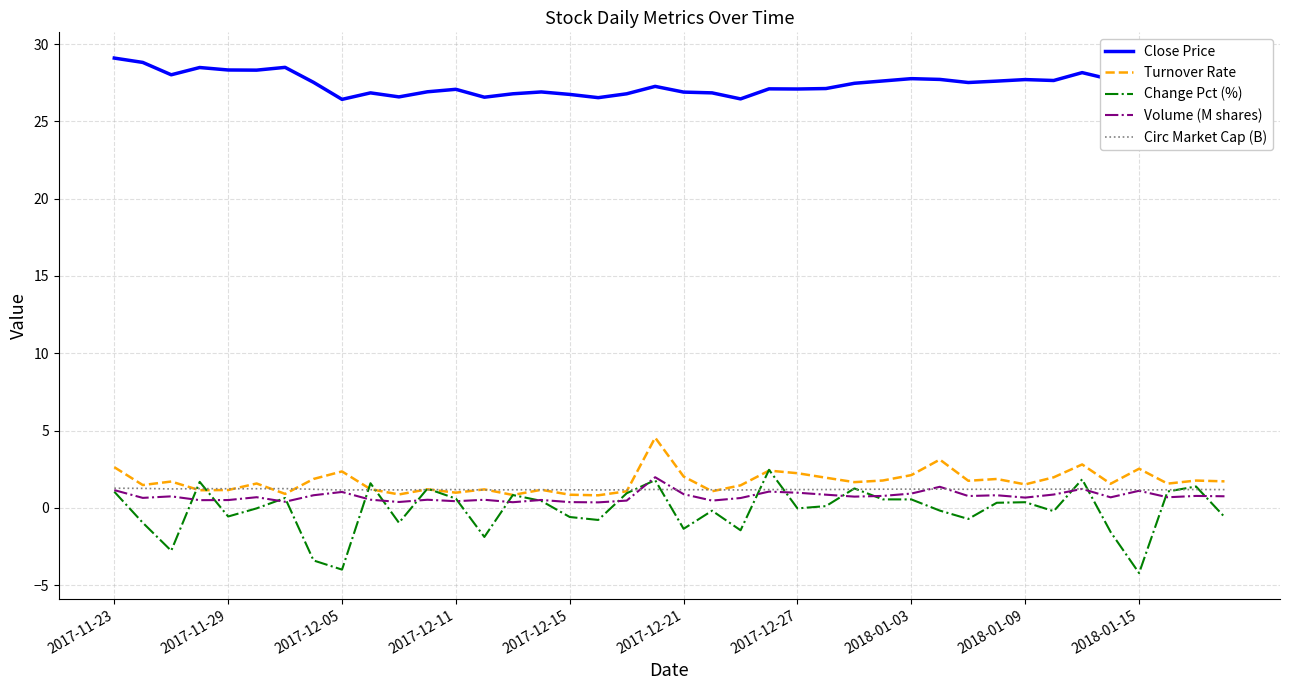

What is the greatest value displayed?

29.1